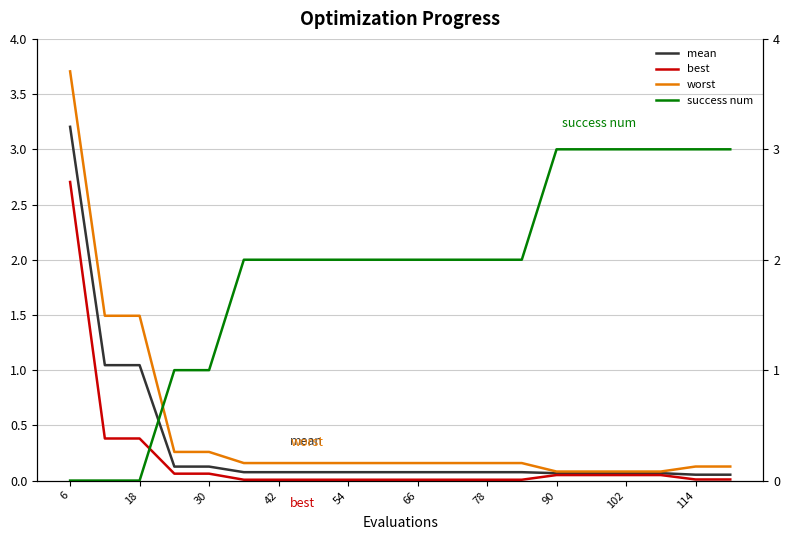

What is the lowest value of the mean series?

0.1